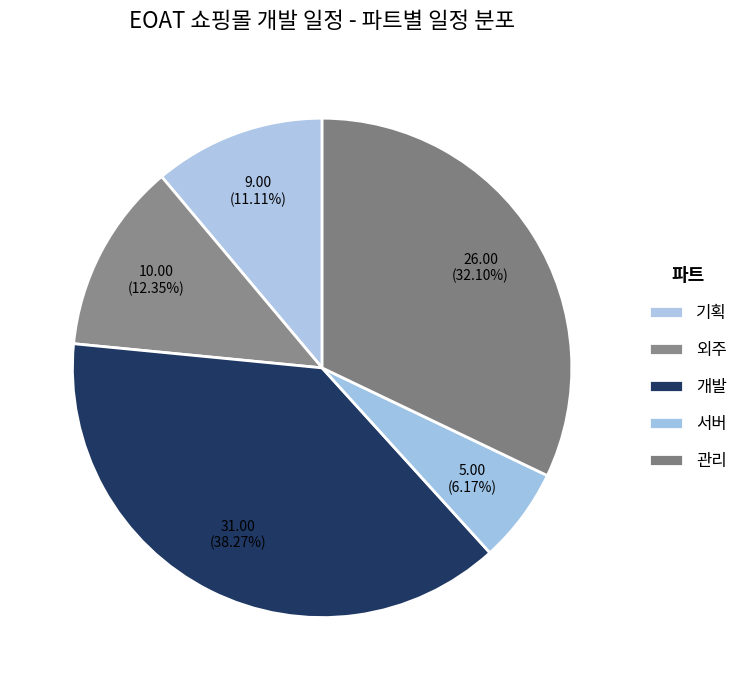

What is the smallest slice in the pie chart?

서버